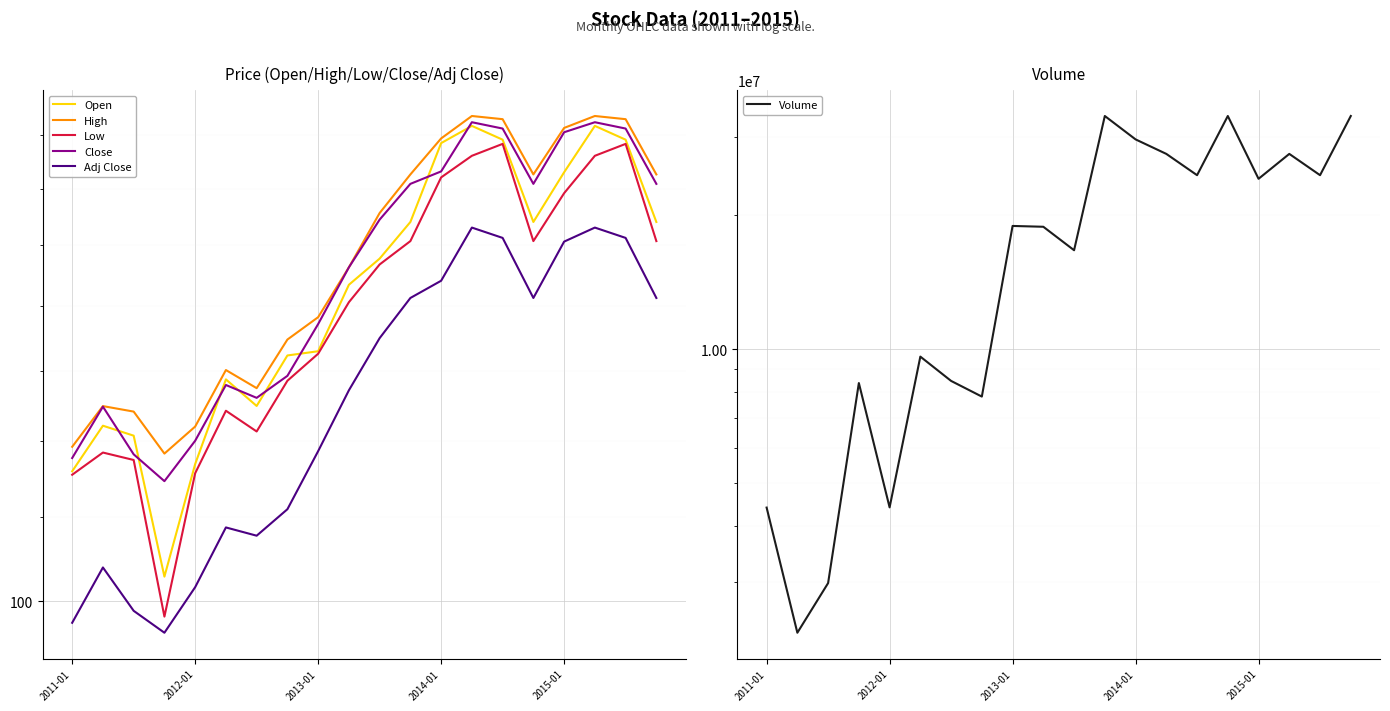

What is the minimum value shown in the chart?

96.5